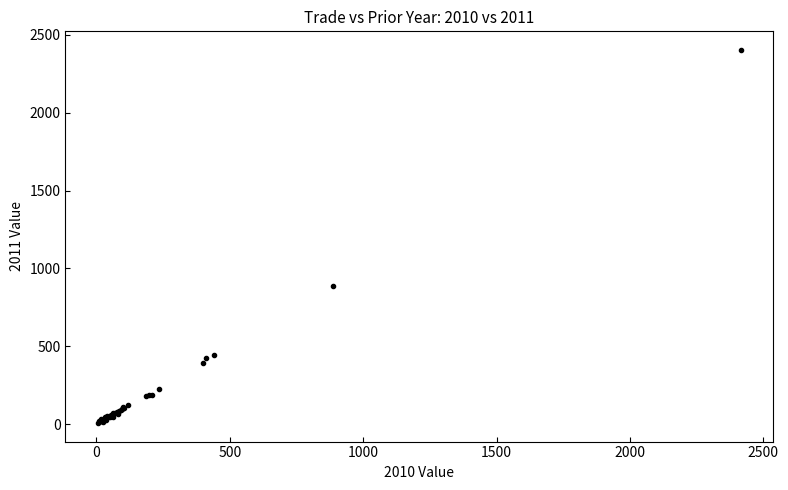

What Y value in the scatter plot is closest to 1204?

888.5